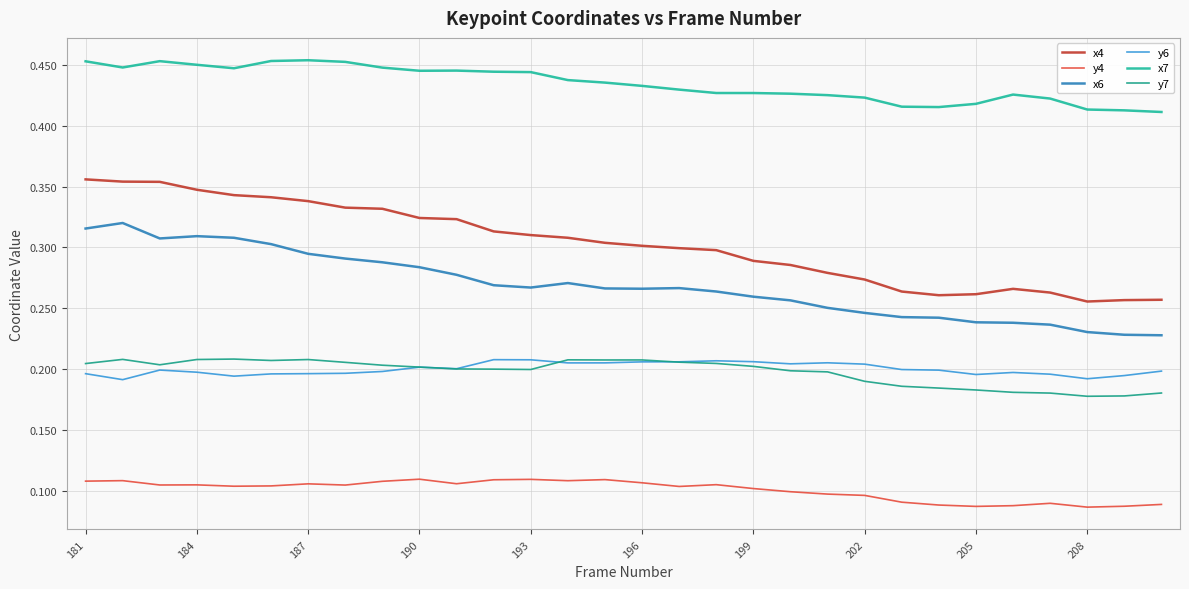

How many lines are shown in the chart?

6